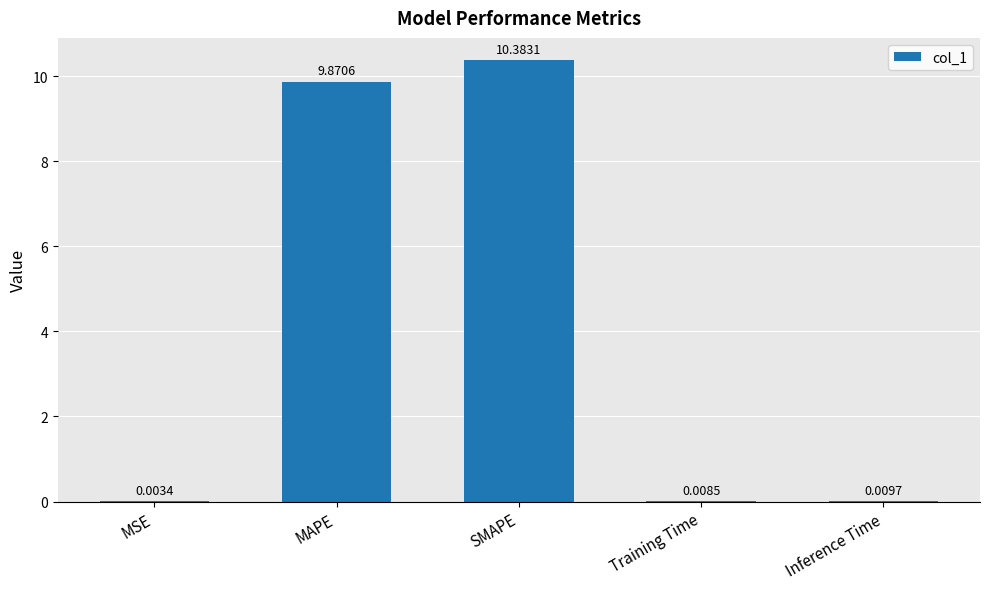

What is the maximum value shown in the chart?

10.4